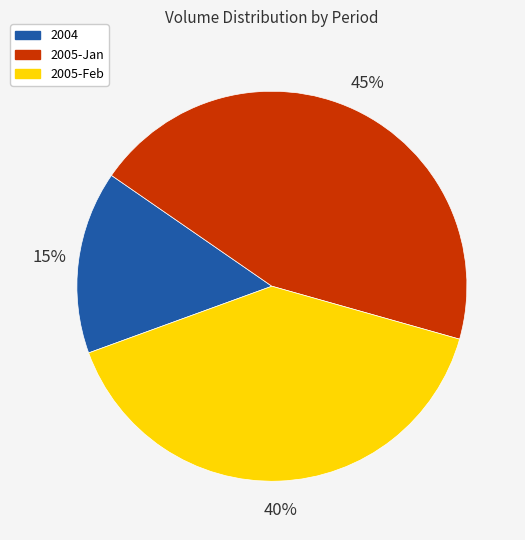

Is the sum of 2005-Feb and 2005-Jan greater than half?

Yes